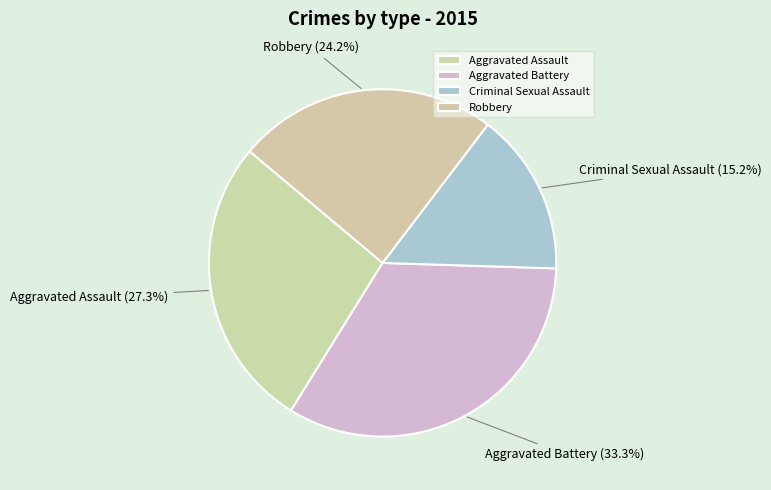

Which has a higher value, Robbery or Aggravated Assault?

Aggravated Assault